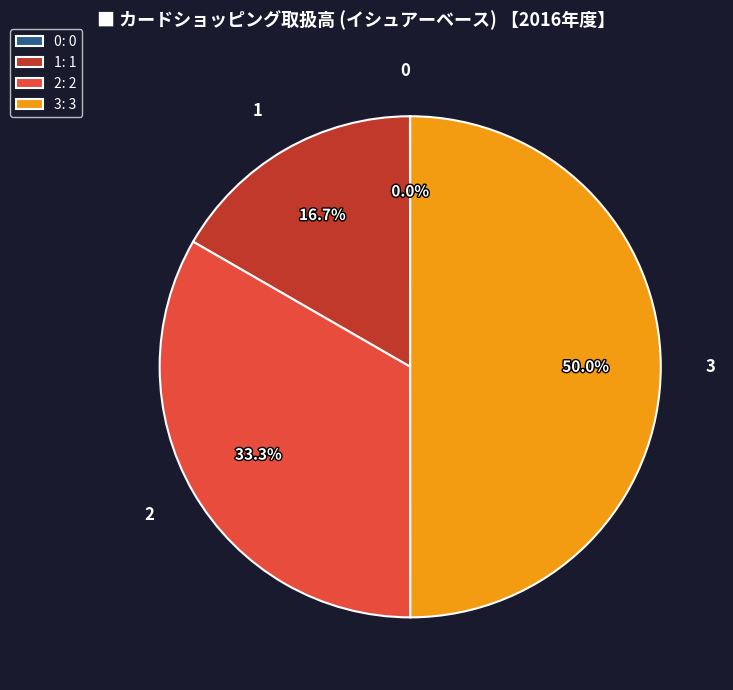

Is 2 the majority of the pie?

No